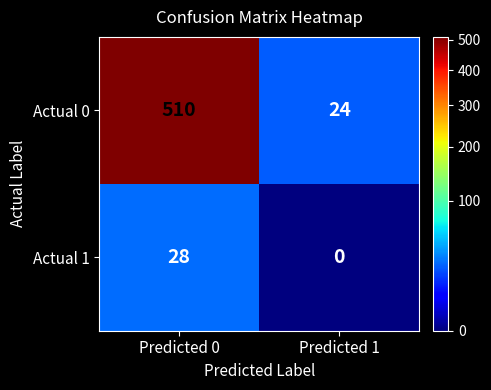

Reading right to left, what are all the values shown in this chart?

Actual 0: 24	510
Actual 1: 0	28